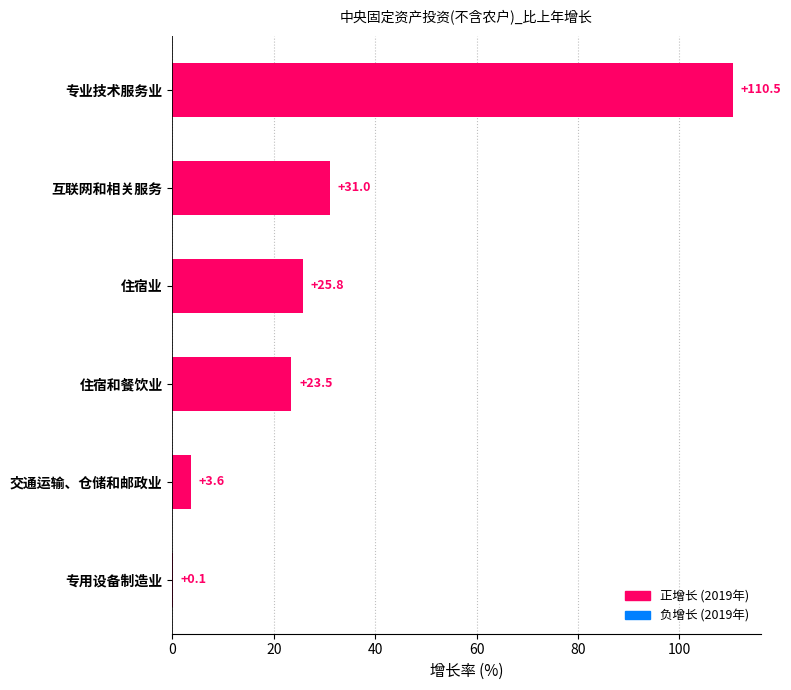

What is the maximum value shown in the chart?

110.5